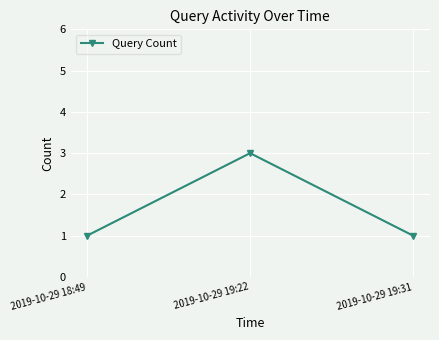

What position from the right is 2019-10-29 19:22?

2